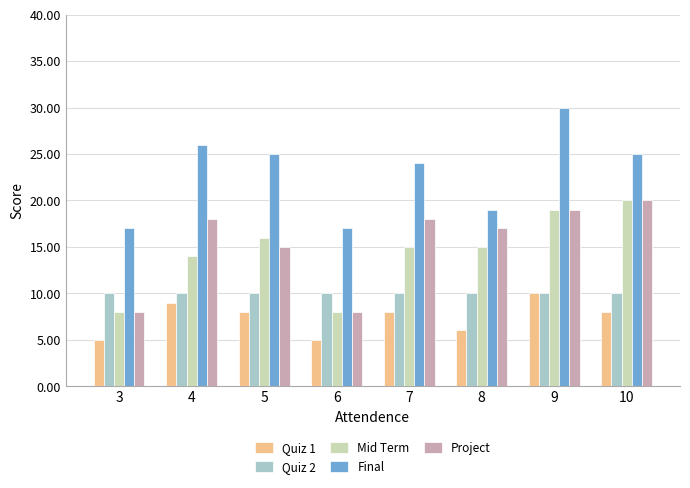

What is the spread (max minus min) of values at 3?

12